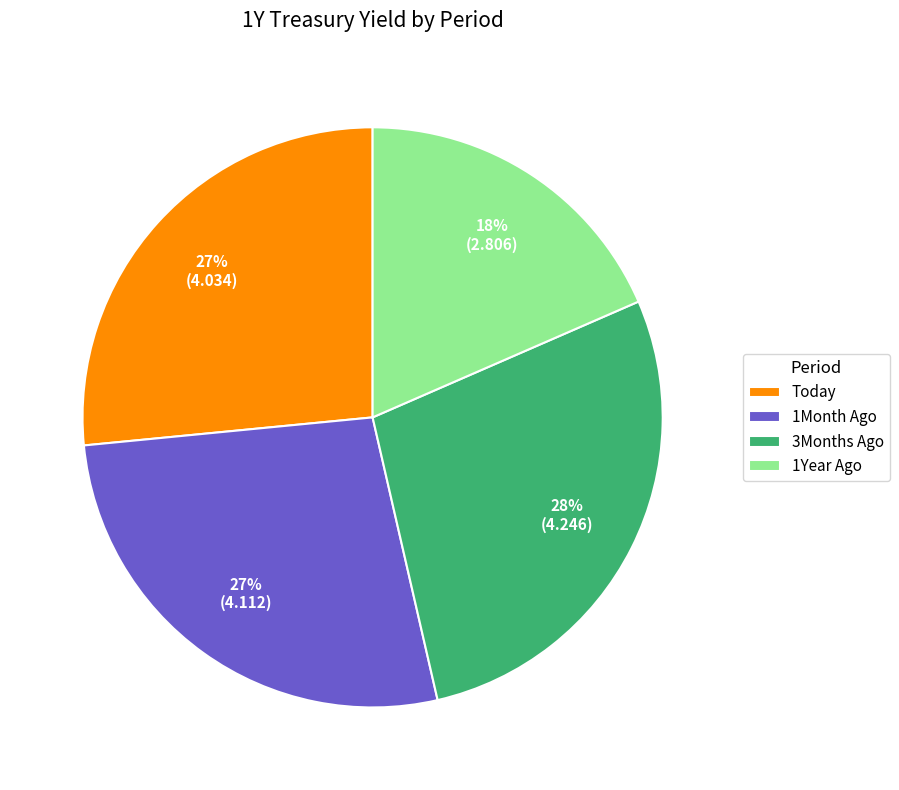

Between 1Month Ago and 1Year Ago, which is larger?

1Month Ago